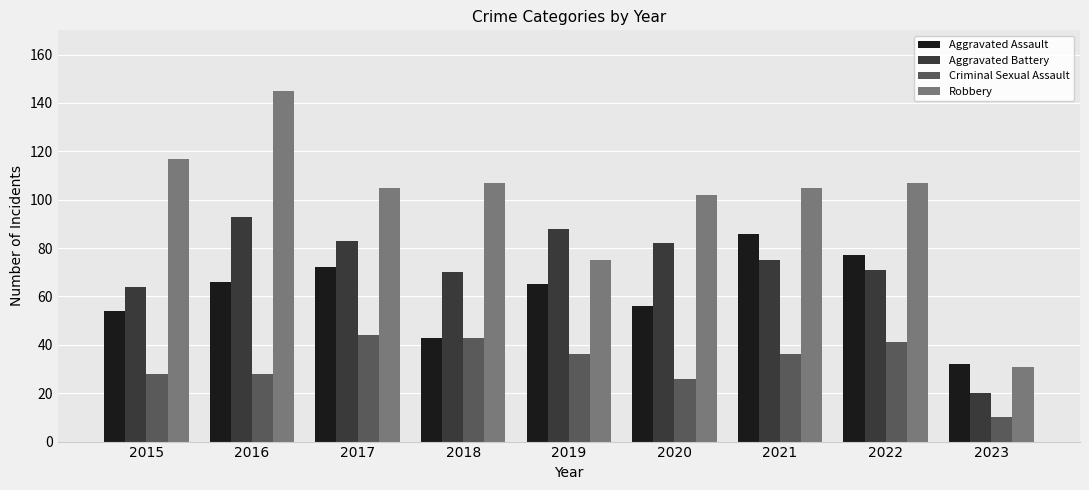

At which label does Aggravated Assault reach its peak?

2021